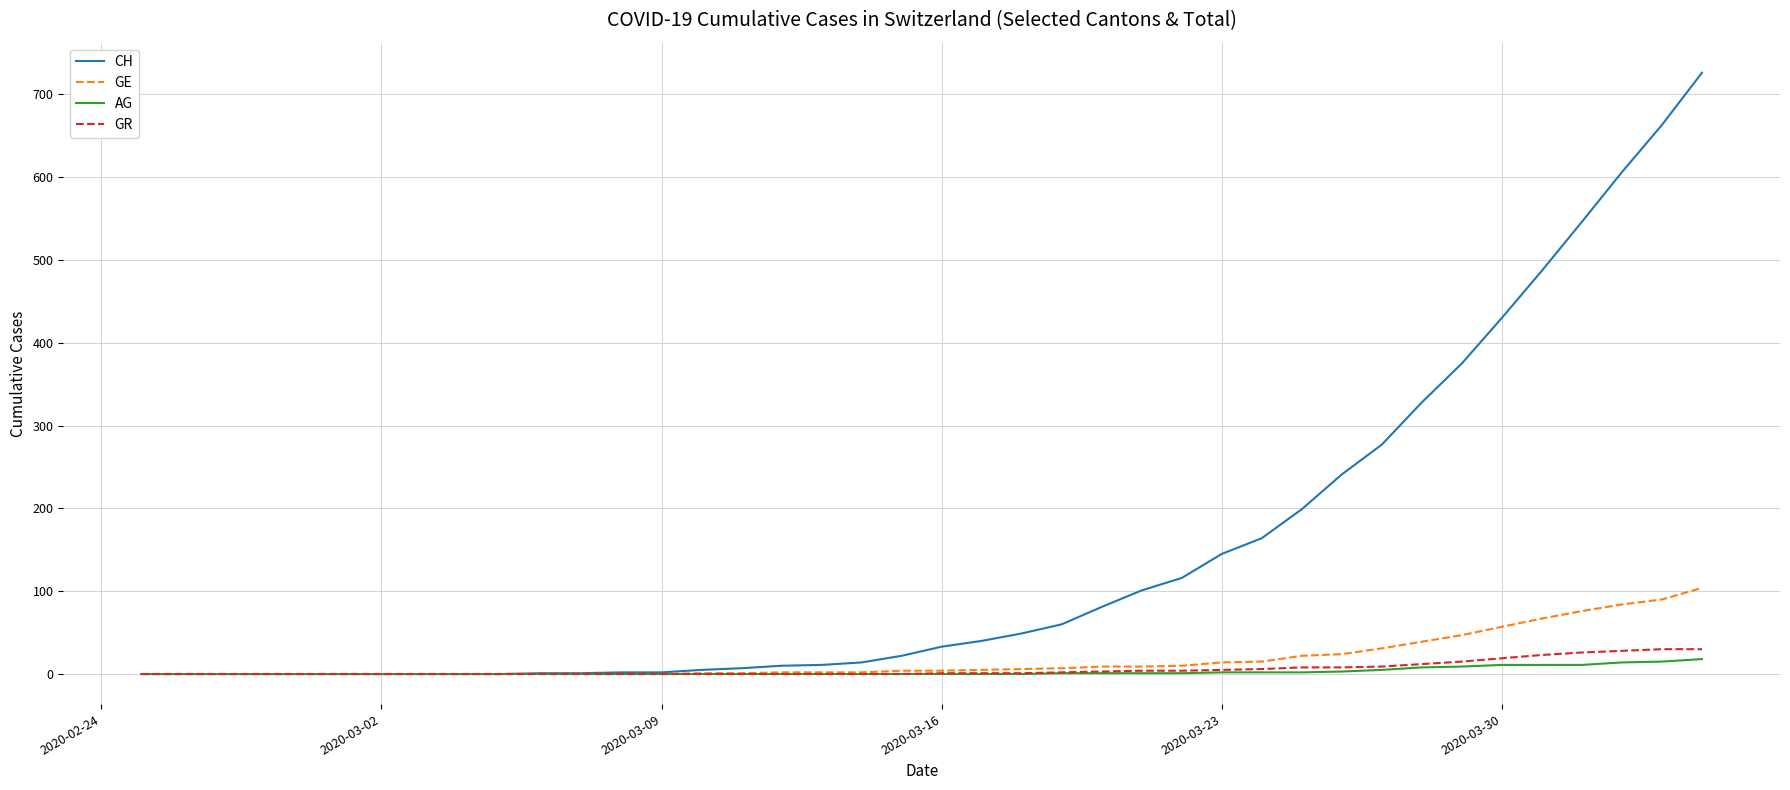

Which series has the largest total across all categories?

CH